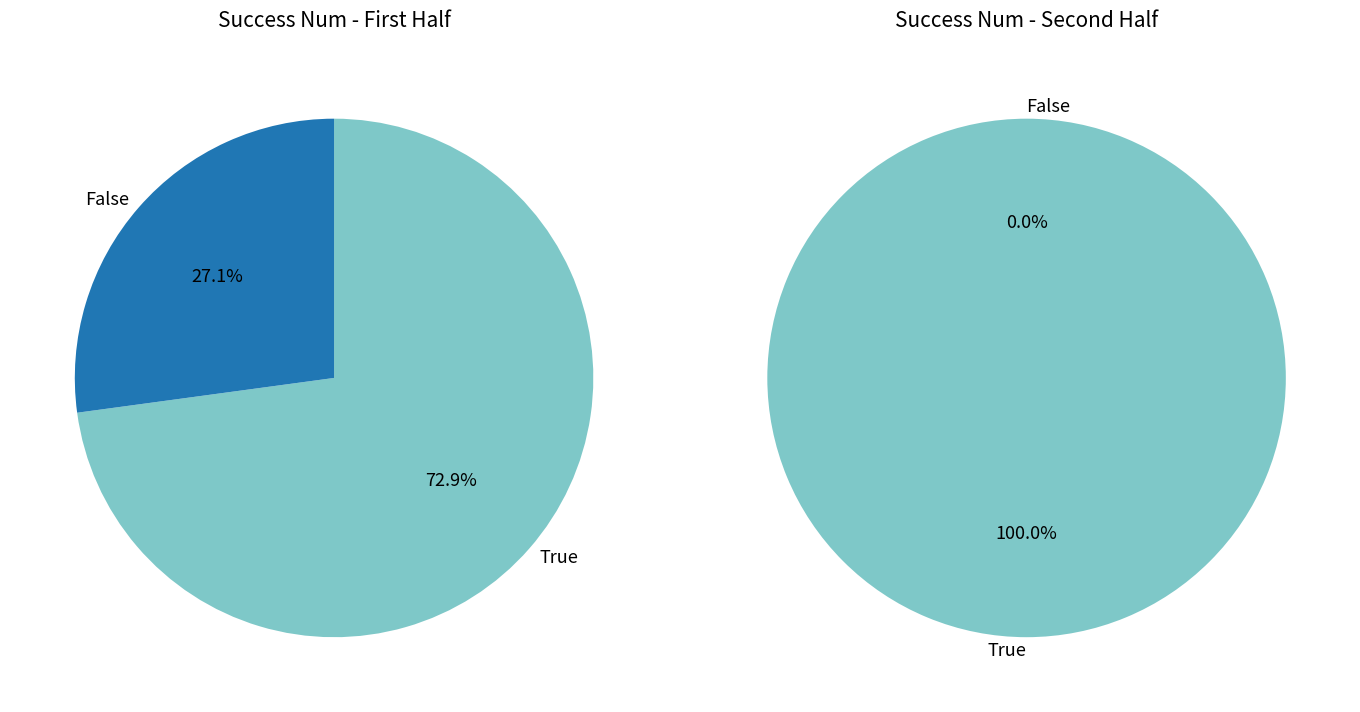

Is it true that 2 is 8% of the pie?

False